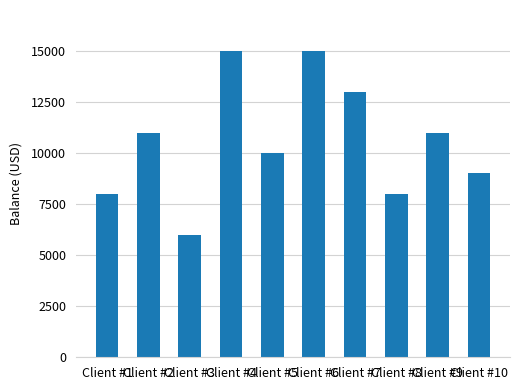

What is the minimum value shown in the chart?

6000